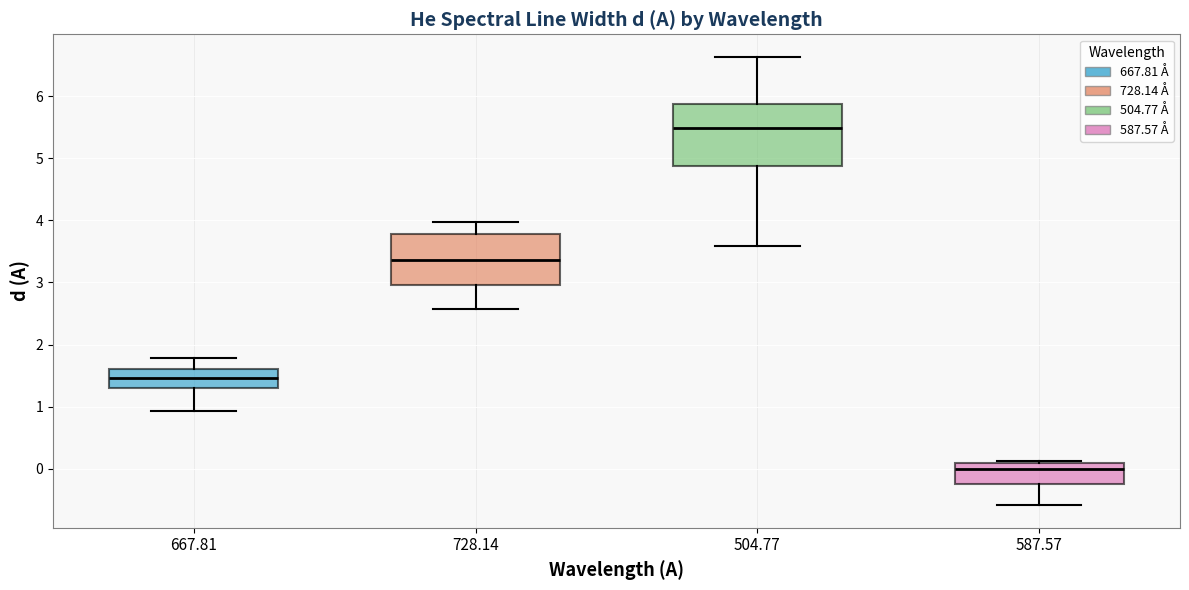

Reading left to right, transcribe this box plot: for each box, give where its median line is, the range the box spans, and where its two whiskers end, as read against the y-axis. The values are not printed on the chart, so give them approximately, as read against the axis.

667.81: median 1.5, box 1.3 to 1.6, whiskers 0.9 to 1.8
728.14: median 3.4, box 3.0 to 3.8, whiskers 2.6 to 4.0
504.77: median 5.5, box 4.9 to 5.9, whiskers 3.6 to 6.6
587.57: median 0.0, box -0.2 to 0.1, whiskers -0.6 to 0.1 (just above the box's upper edge)